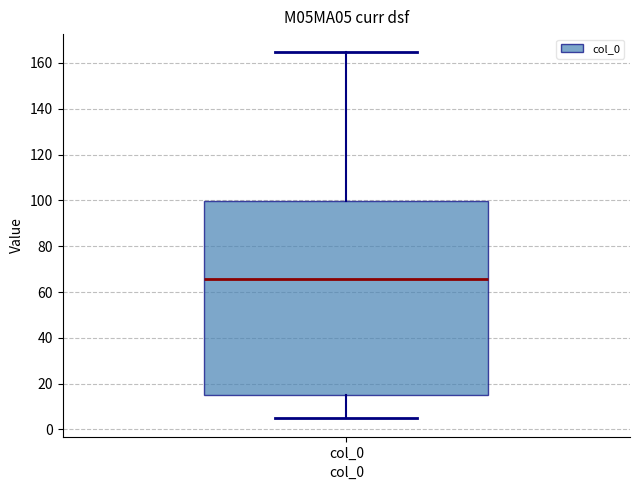

Where is the upper edge of the box for col_0 on the y-axis? The values are not printed on the chart, so give them approximately, as read against the axis.

100